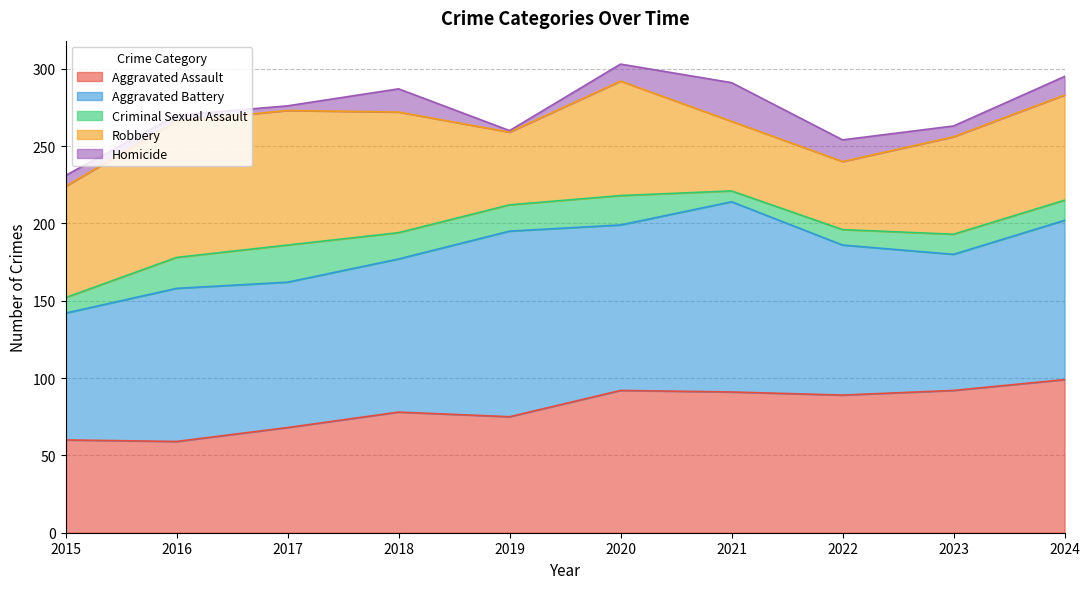

How many values in the Aggravated Assault series are below 89?

5